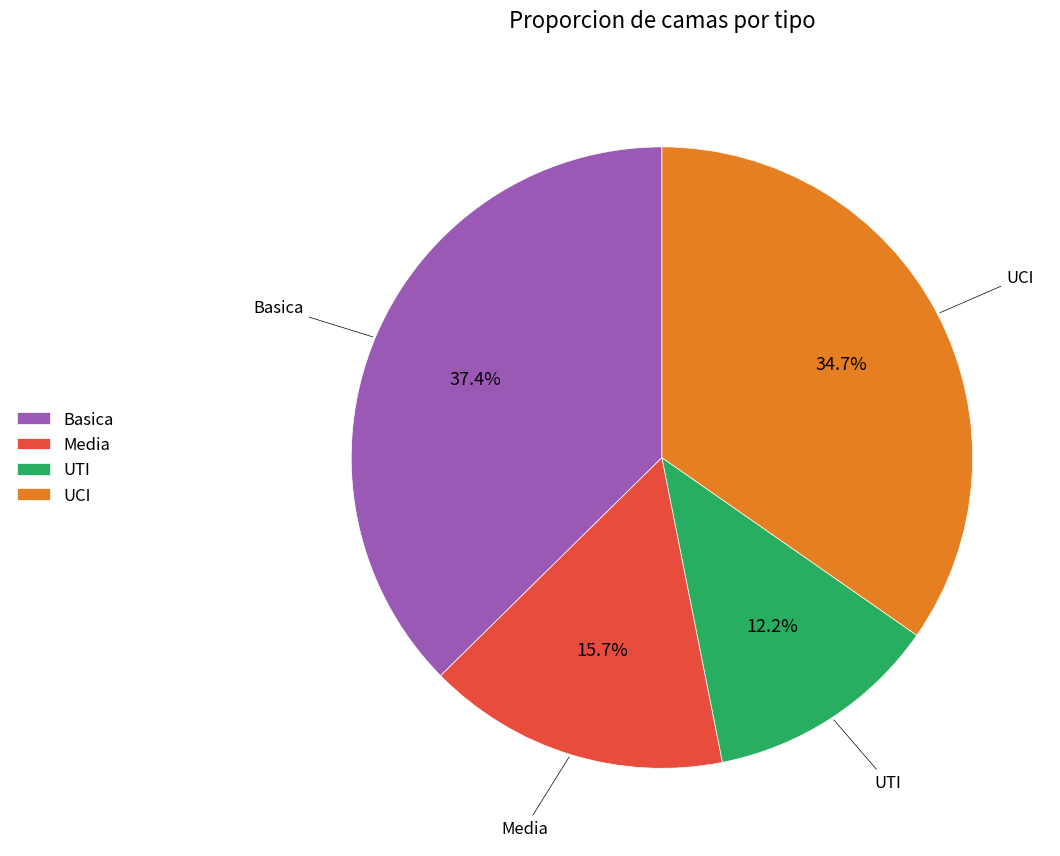

Is there any slice that represents more than half of the pie?

No